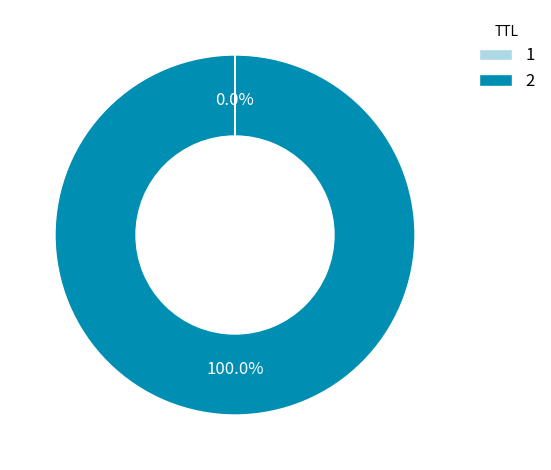

Does any single category account for the majority?

Yes